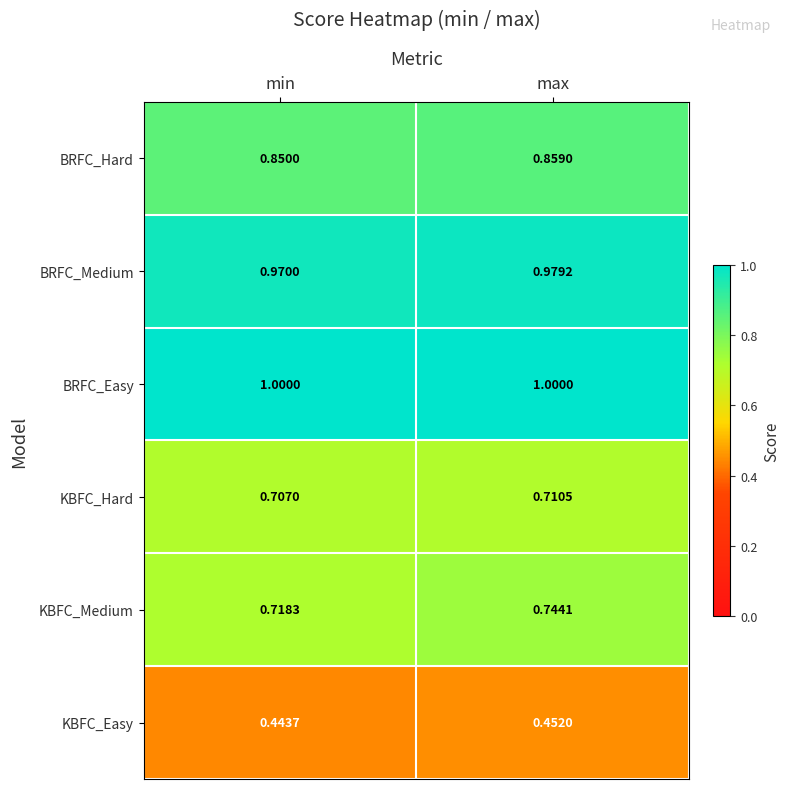

At which category is the sum across all series the highest?

max